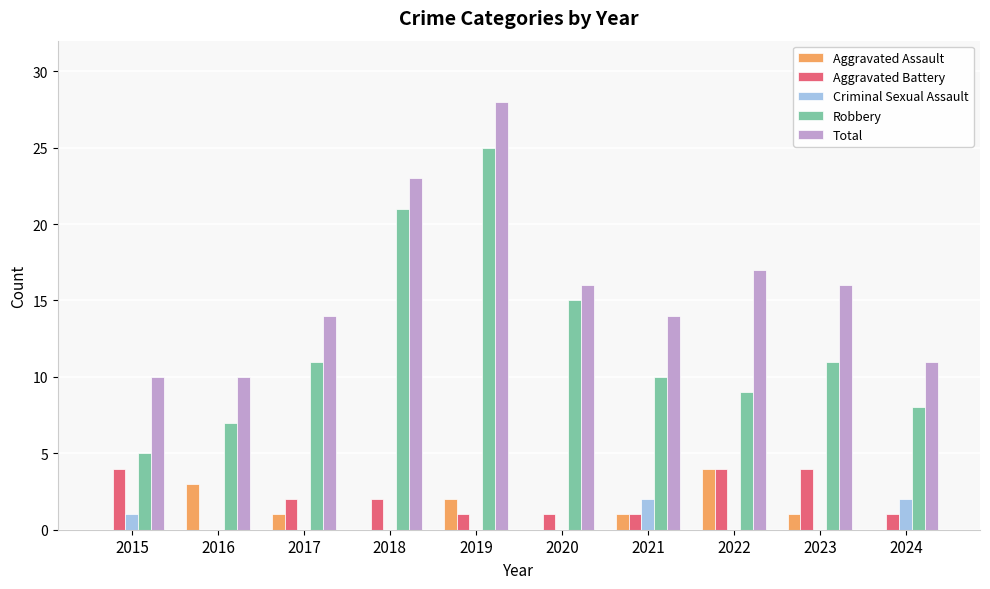

How many data points does each series have?

10